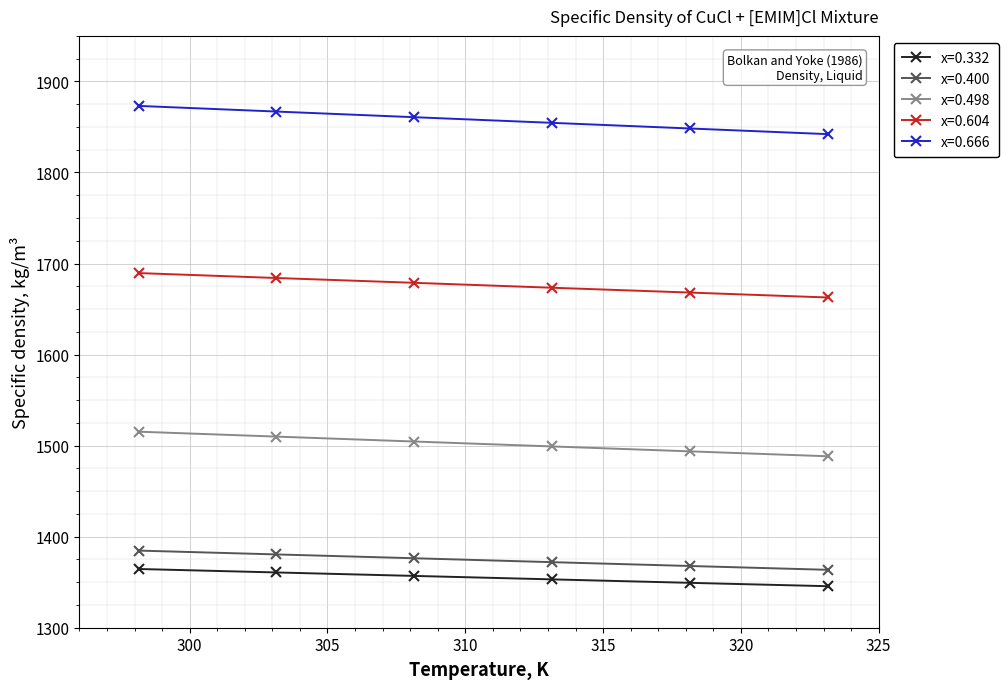

True or false: x=0.666 and x=0.498 cross at least once.

False